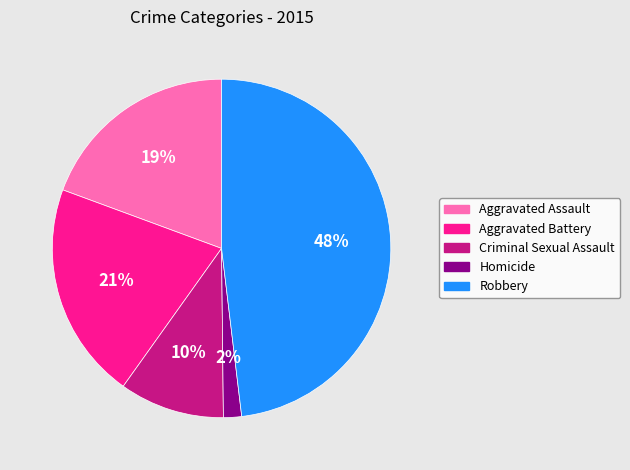

Which slice is the smallest?

Homicide